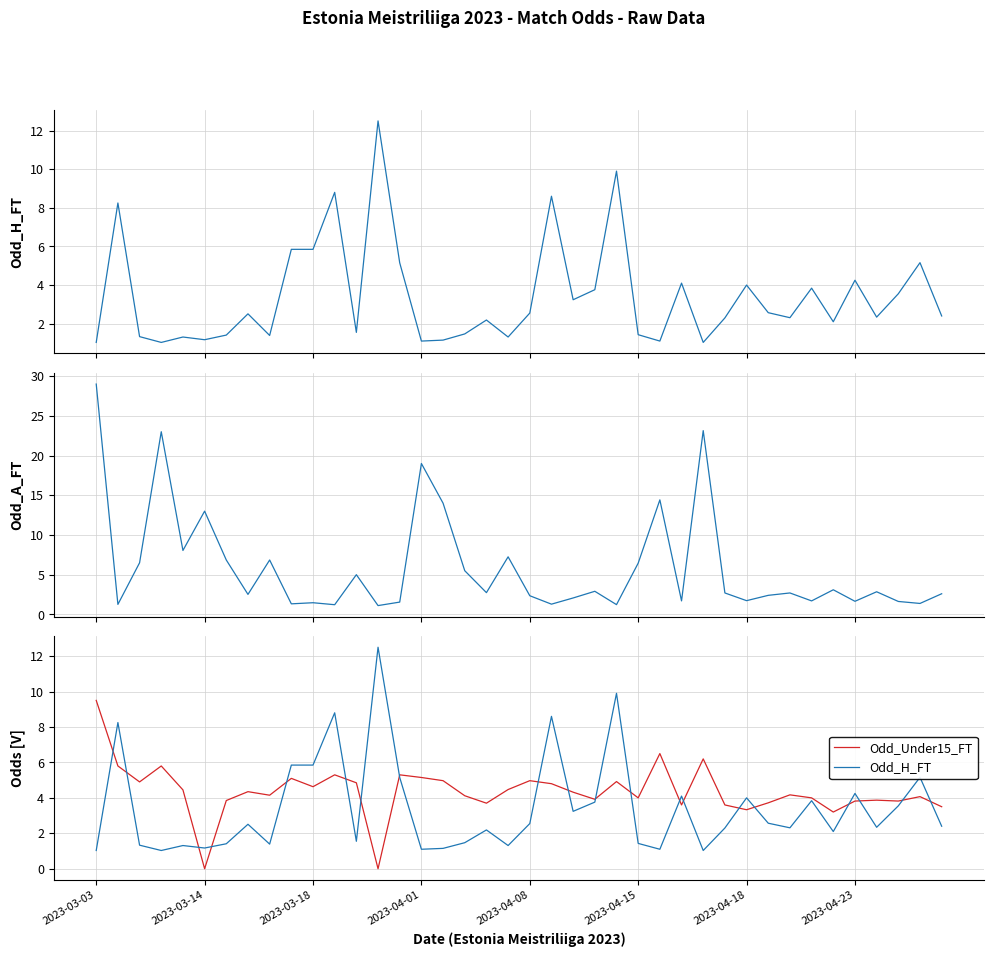

Is this an area chart (filled region under the line)?

No